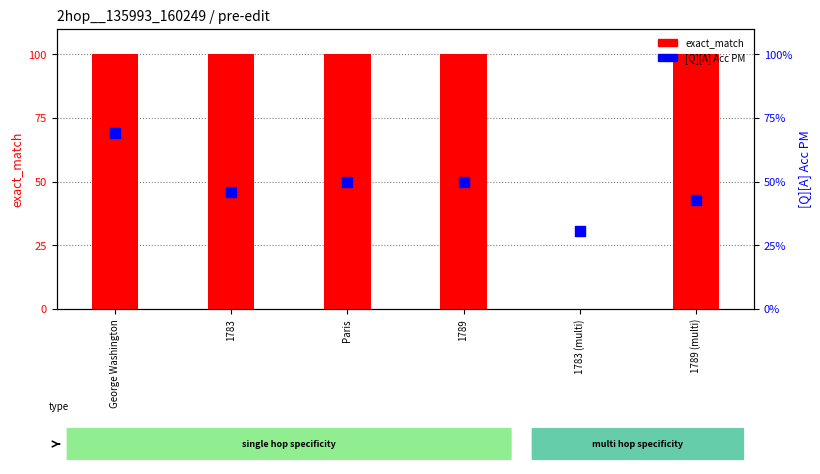

At how many categories does at least one series exceed 0?

6